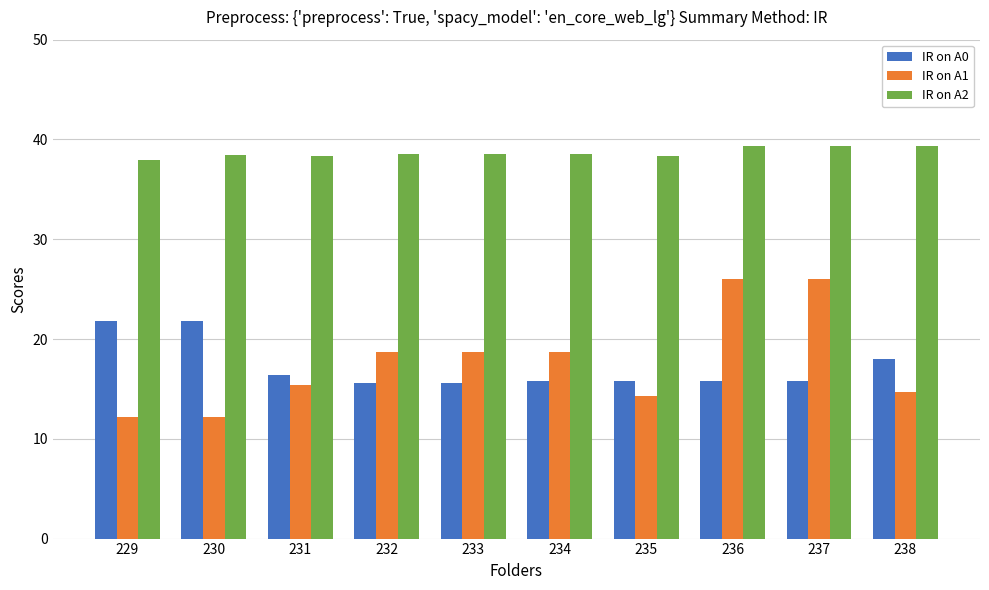

Is the value of IR on A0 at 236 greater than the value of IR on A2 at 235?

No